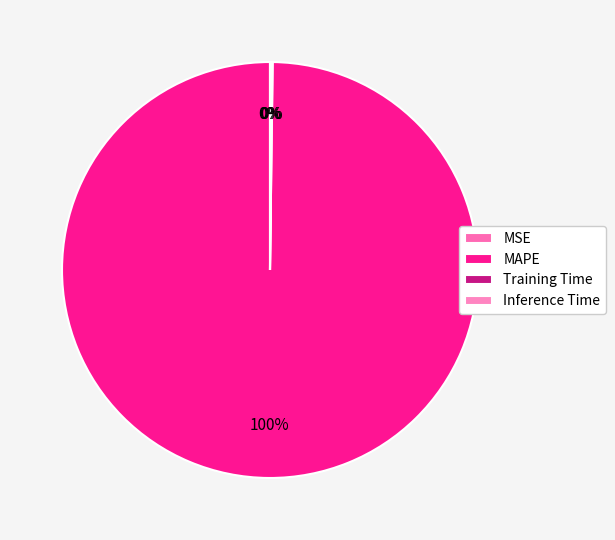

Which slice is the largest?

MAPE